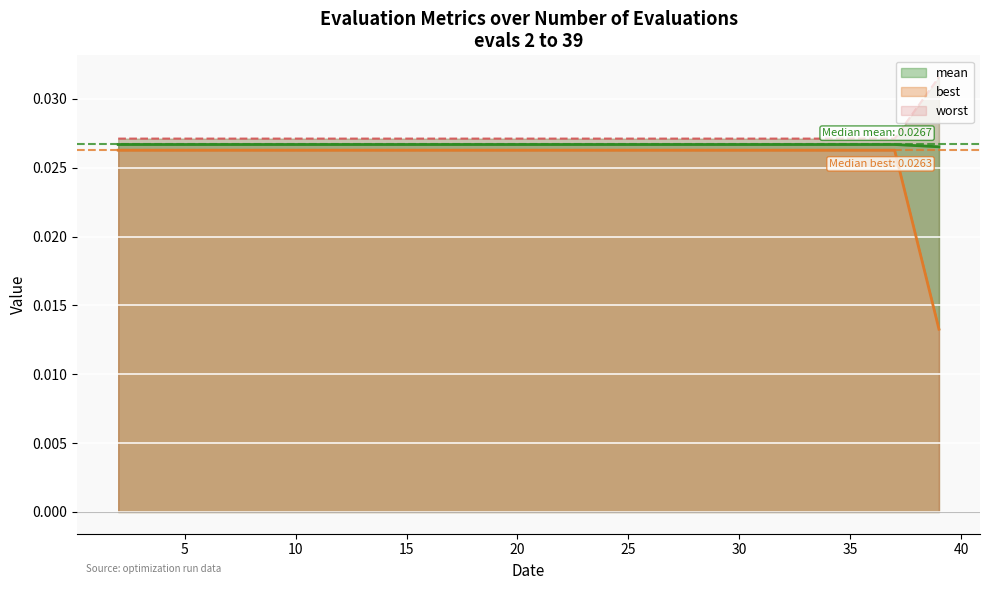

Which series has the largest total across all categories?

worst